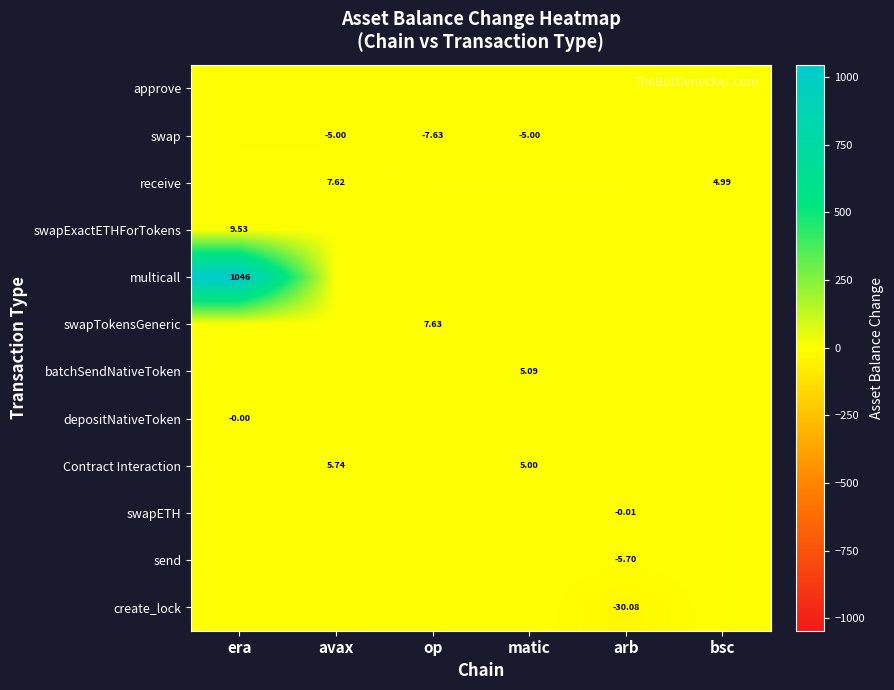

At how many categories does at least one series exceed 15?

1